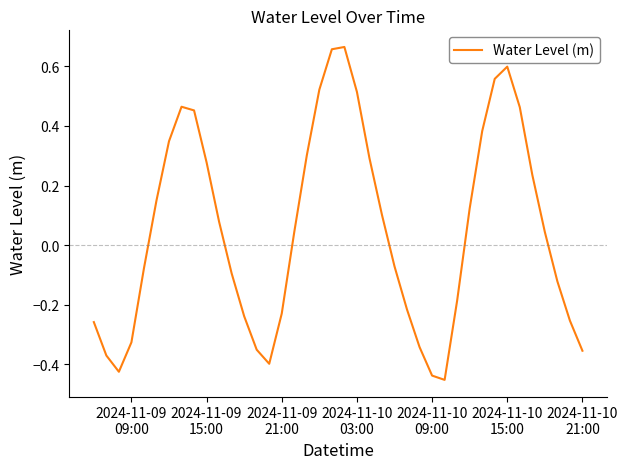

What is the difference between the maximum and minimum values?

1.1